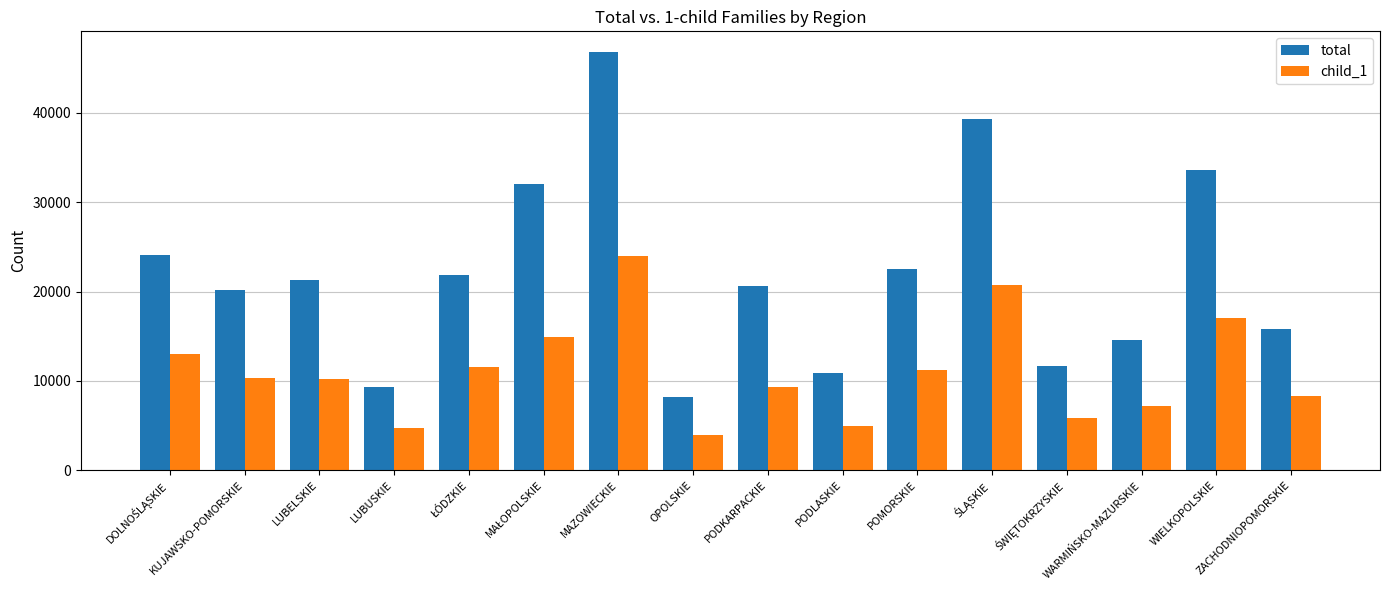

What is the difference between the second highest and minimum values in the child_1 series?

16804